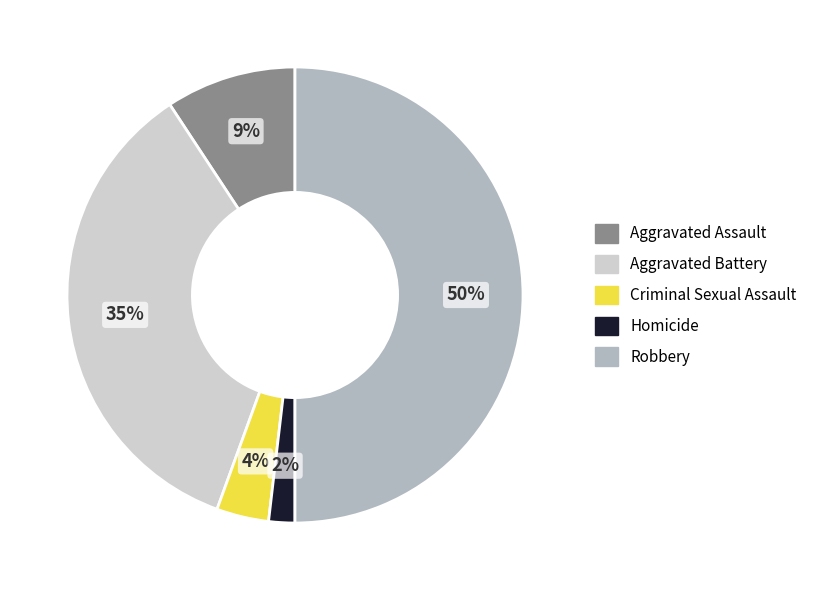

To the nearest percent, what is the difference between the largest and smallest slice percentages?

48%